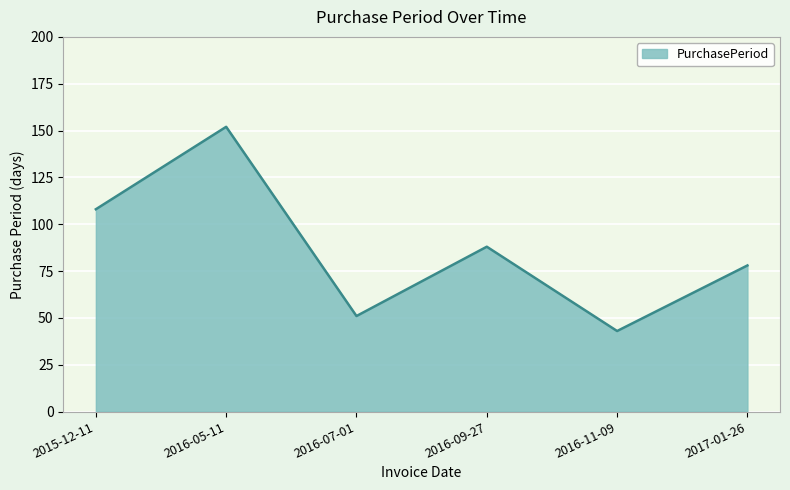

What is the change in value from 2016-05-11 to 2017-01-26?

-74